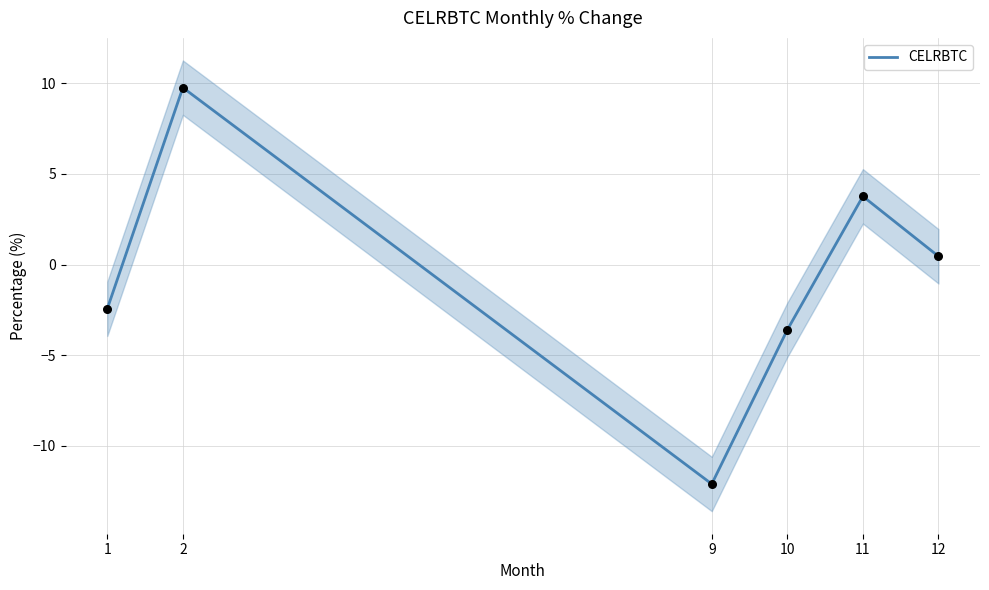

What is the change in value from 1 to 11?

+6.2